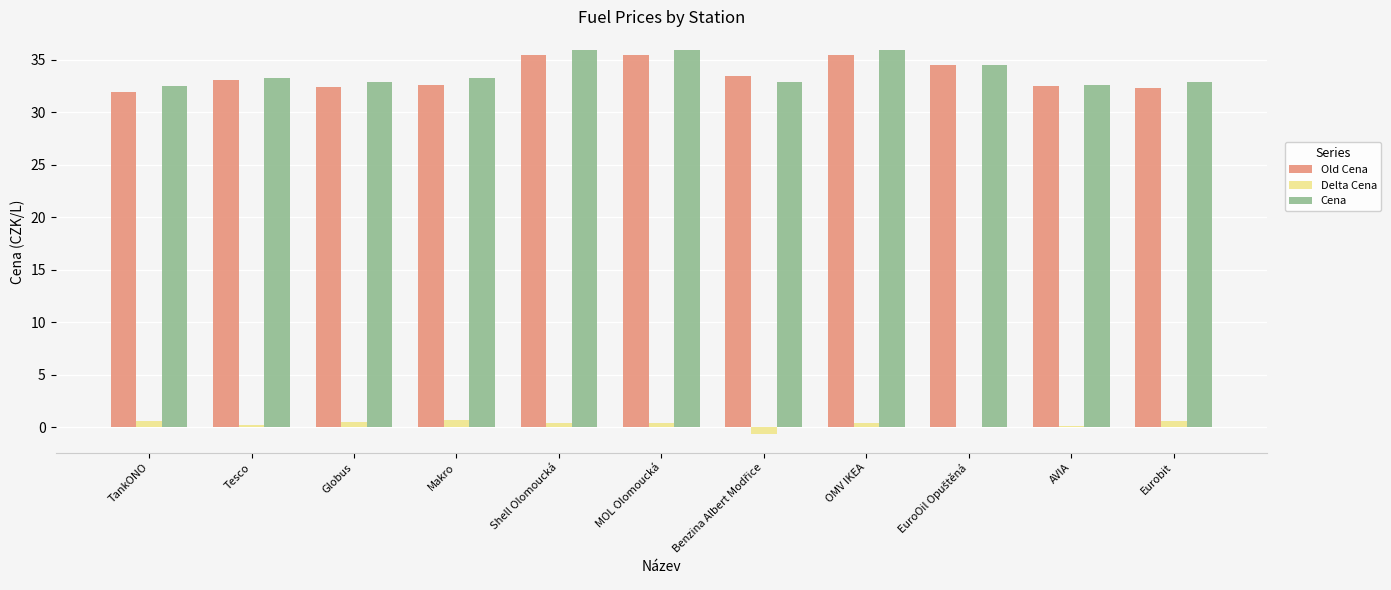

What is the maximum value shown in the chart?

35.9